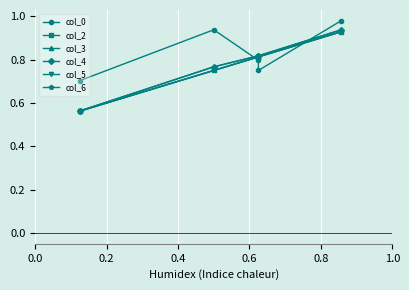

True or false: col_5 and col_0 cross at least once.

True